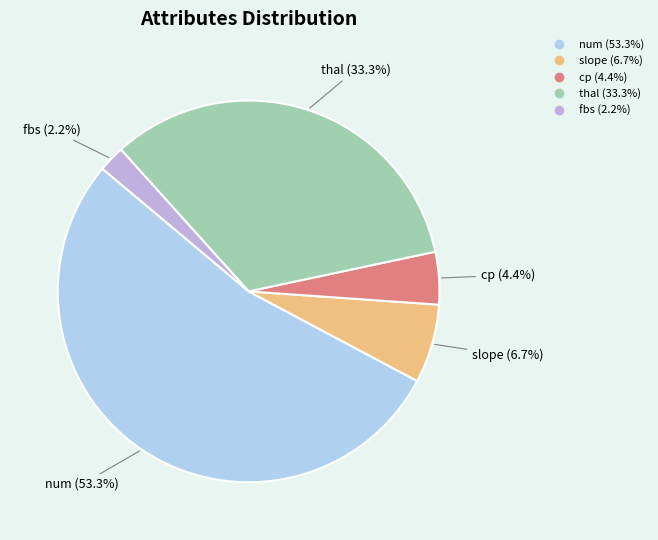

To the nearest percent, what is the average slice percentage?

20%